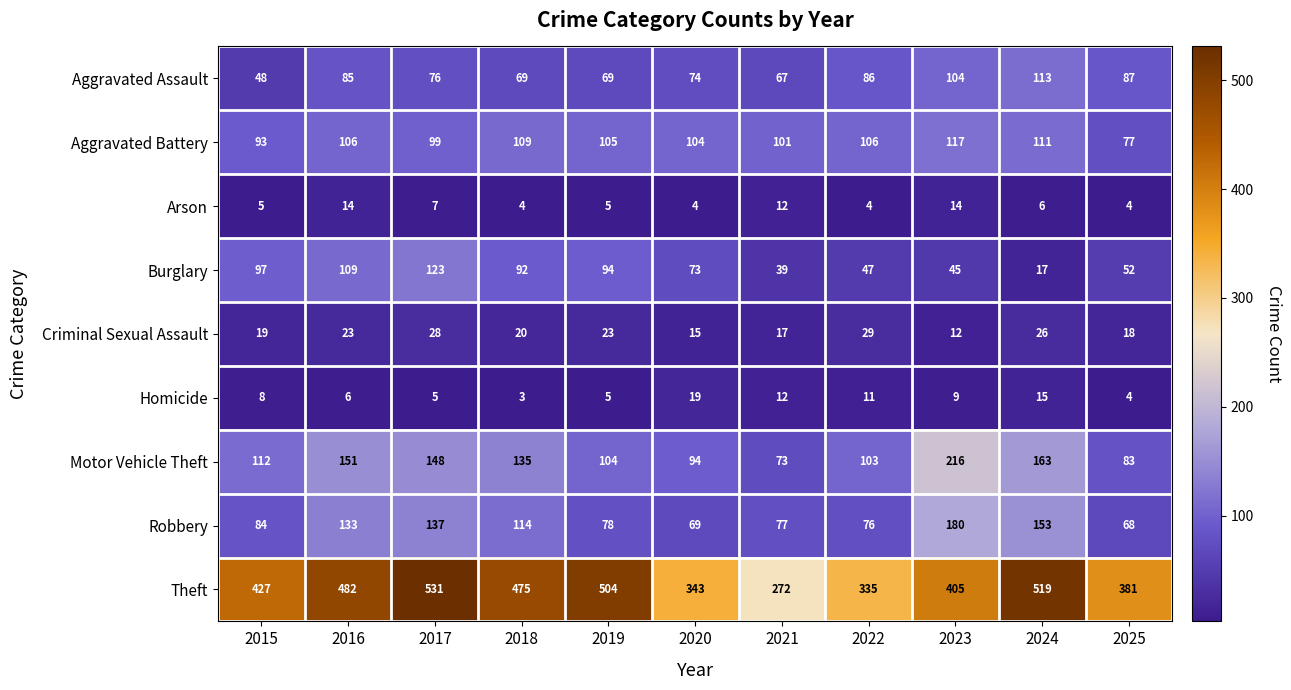

The Arson series shows 4 at 2022. True or false?

True